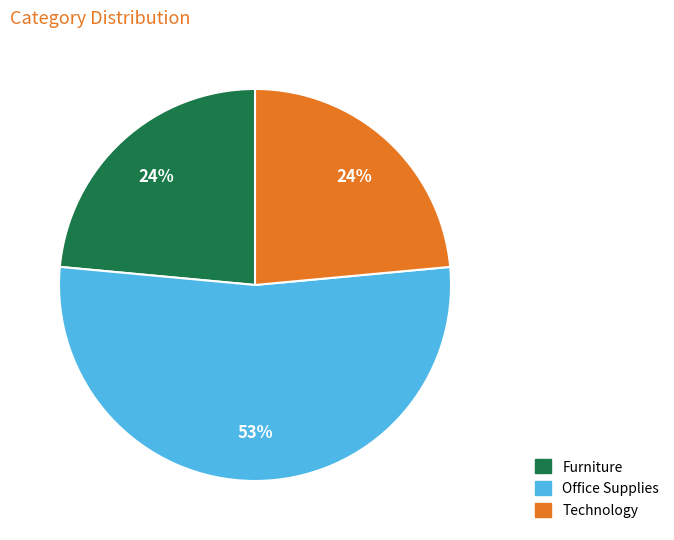

To the nearest percent, what is the difference between the largest and smallest slice percentages?

29%